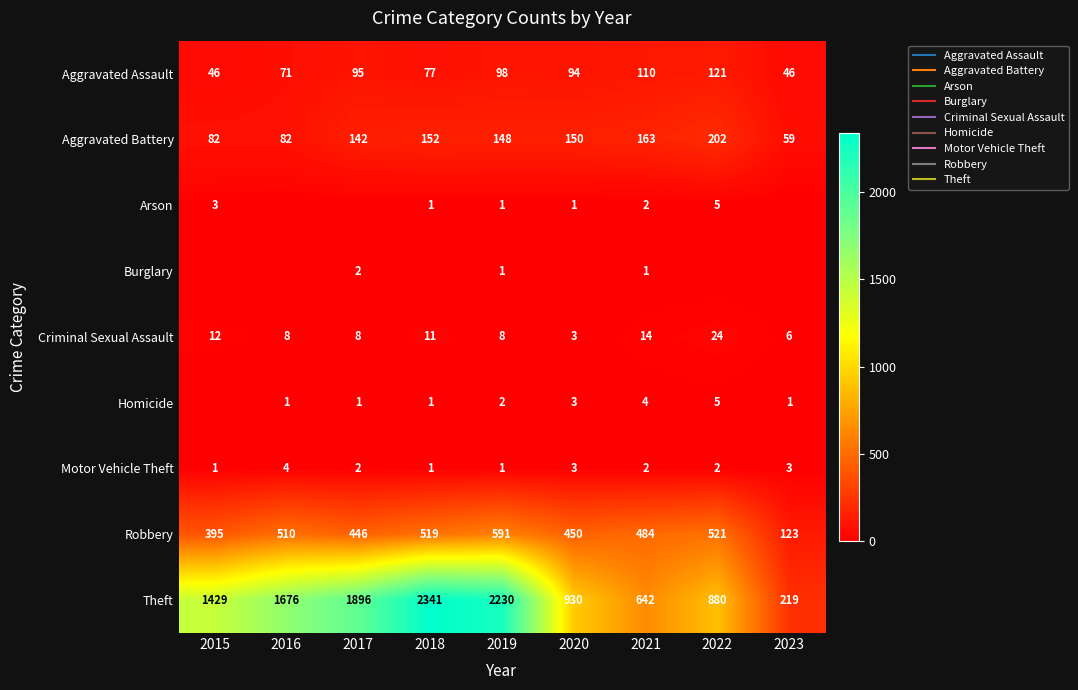

Which label corresponds to the largest value in the chart?

2018